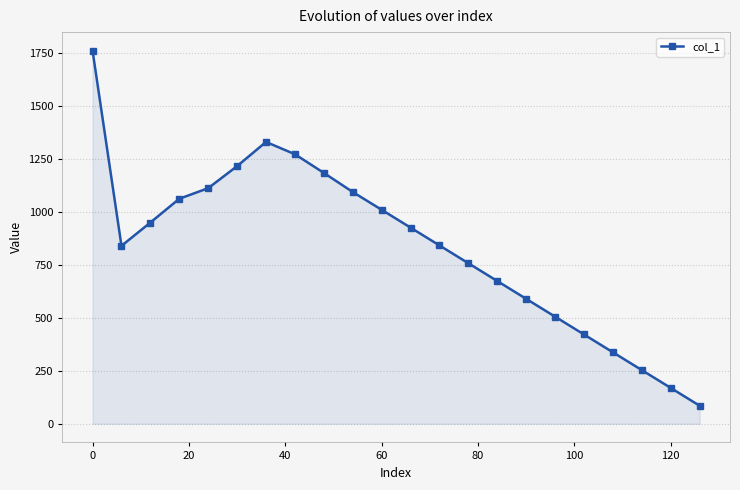

What is the maximum value shown in the chart?

1759